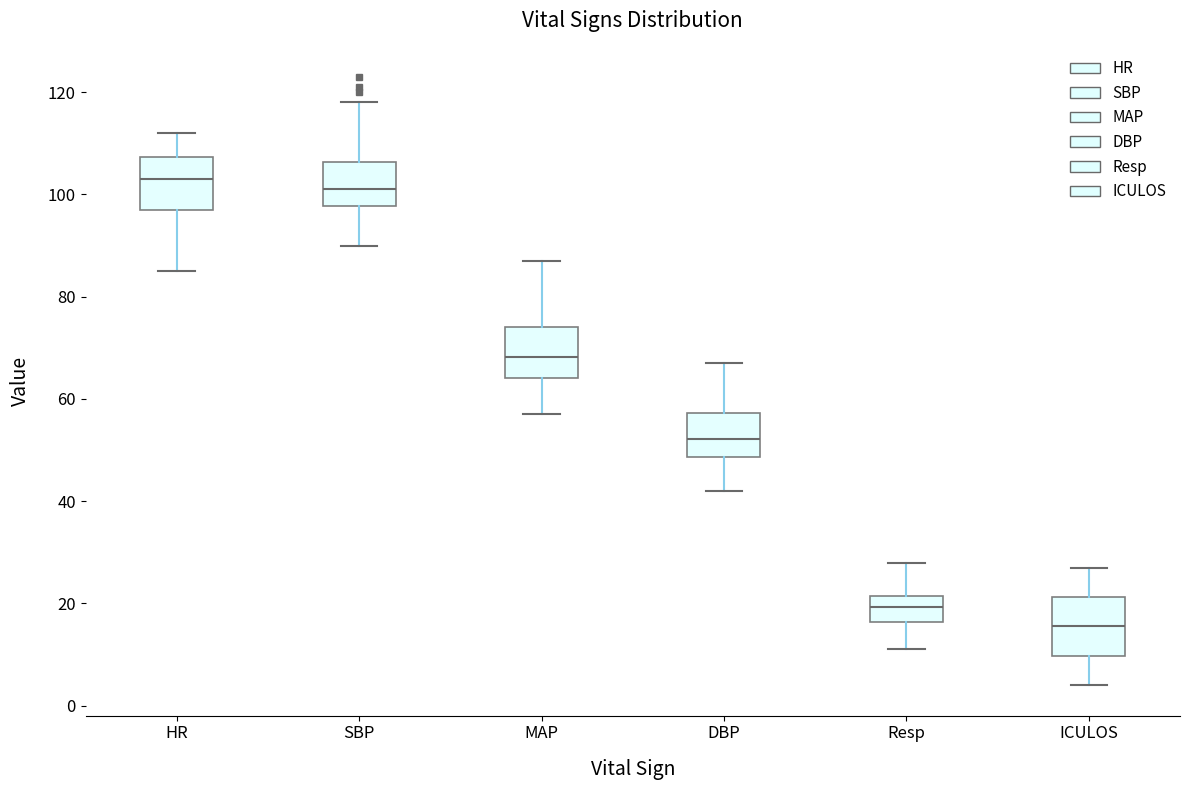

Reading left to right, transcribe this box plot: for each box, give where its median line is, the range the box spans, and where its two whiskers end, as read against the y-axis. The values are not printed on the chart, so give them approximately, as read against the axis.

HR: median 104, box 98 to 108, whiskers 86 to 112
SBP: median 102, box 98 to 106, whiskers 90 to 118
MAP: median 68, box 64 to 74, whiskers 58 to 88
DBP: median 52, box 48 to 58, whiskers 42 to 68
Resp: median 20, box 16 to 22, whiskers 12 to 28
ICULOS: median 16, box 10 to 22, whiskers 4 to 28